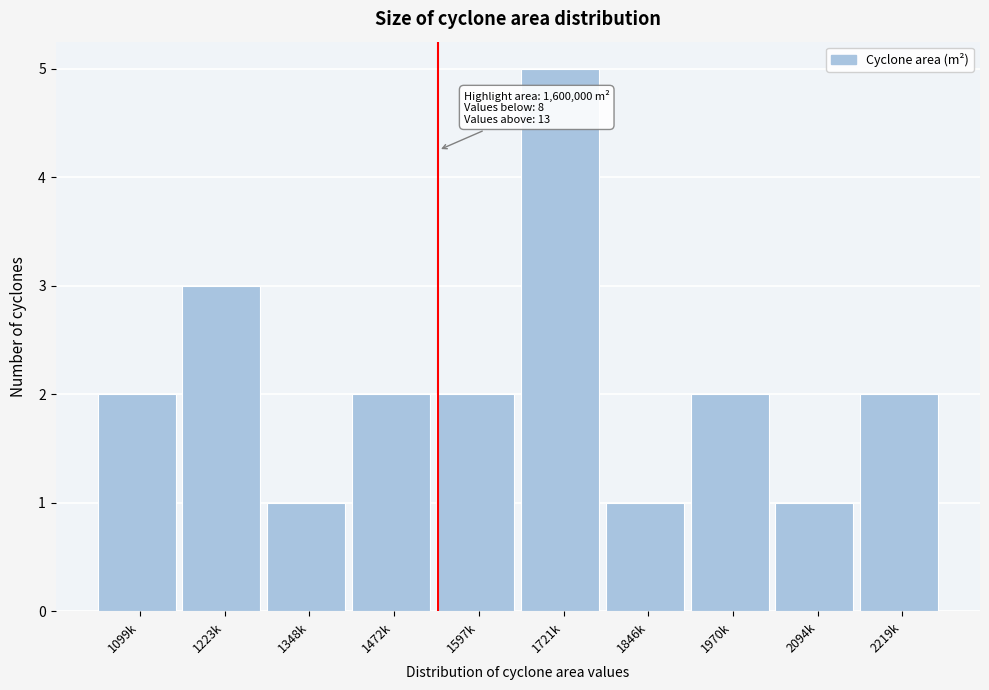

Reading left to right, list all the values displayed in this chart.

2	3	1	2	2	5	1	2	1	2